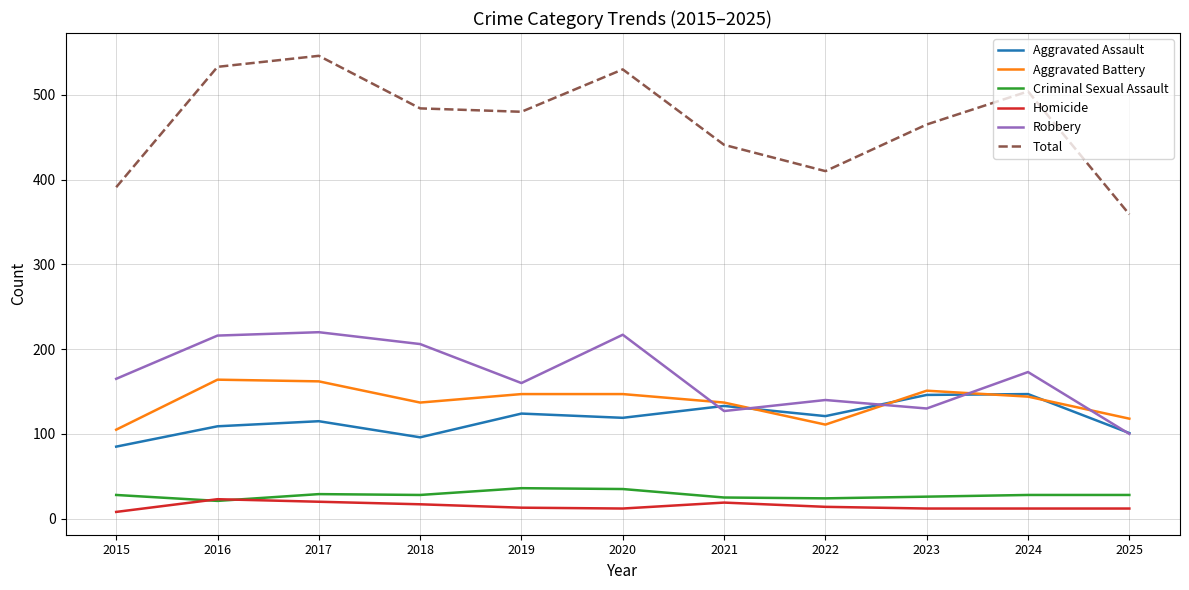

Is the value of Aggravated Assault at 2023 greater than the value of Criminal Sexual Assault at 2017?

Yes